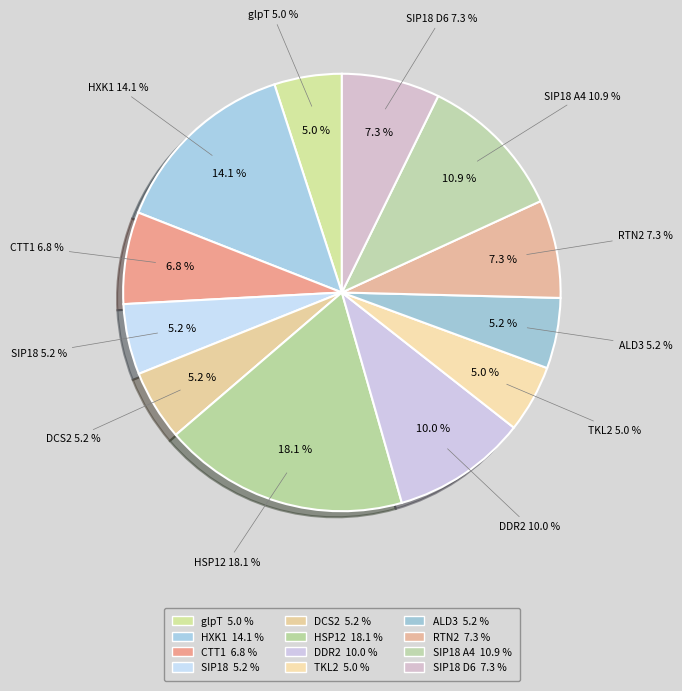

How many slices are in this pie chart?

12